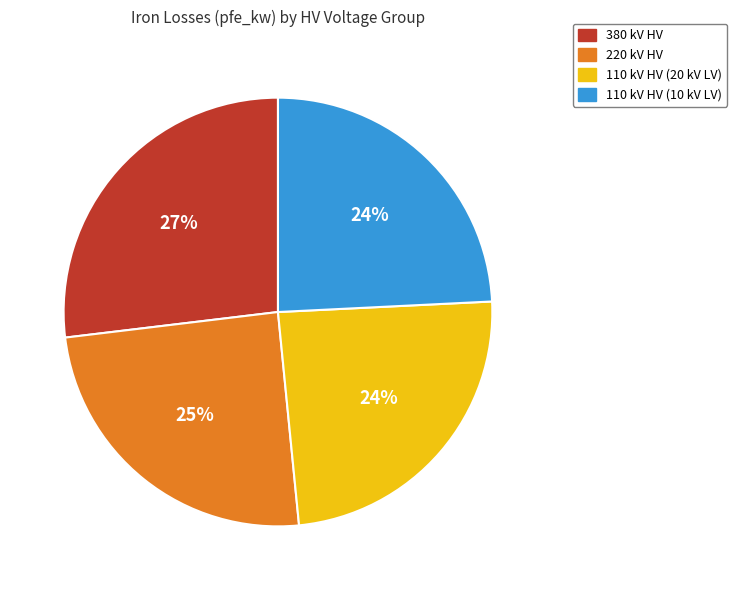

Is it true that 110 kV HV (20 kV LV) is 9% of the pie?

False